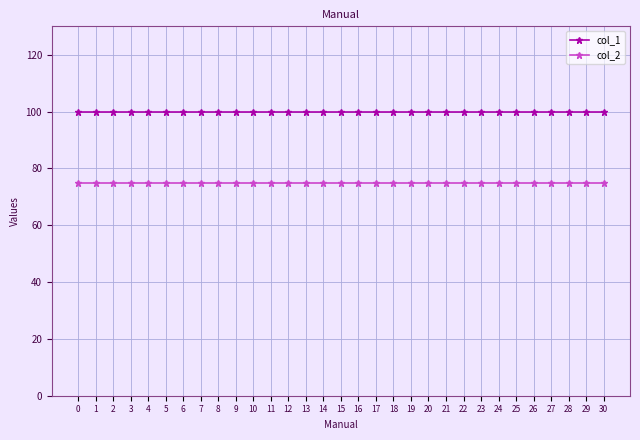

At 0, list the series in order from smallest to largest.

col_2, col_1